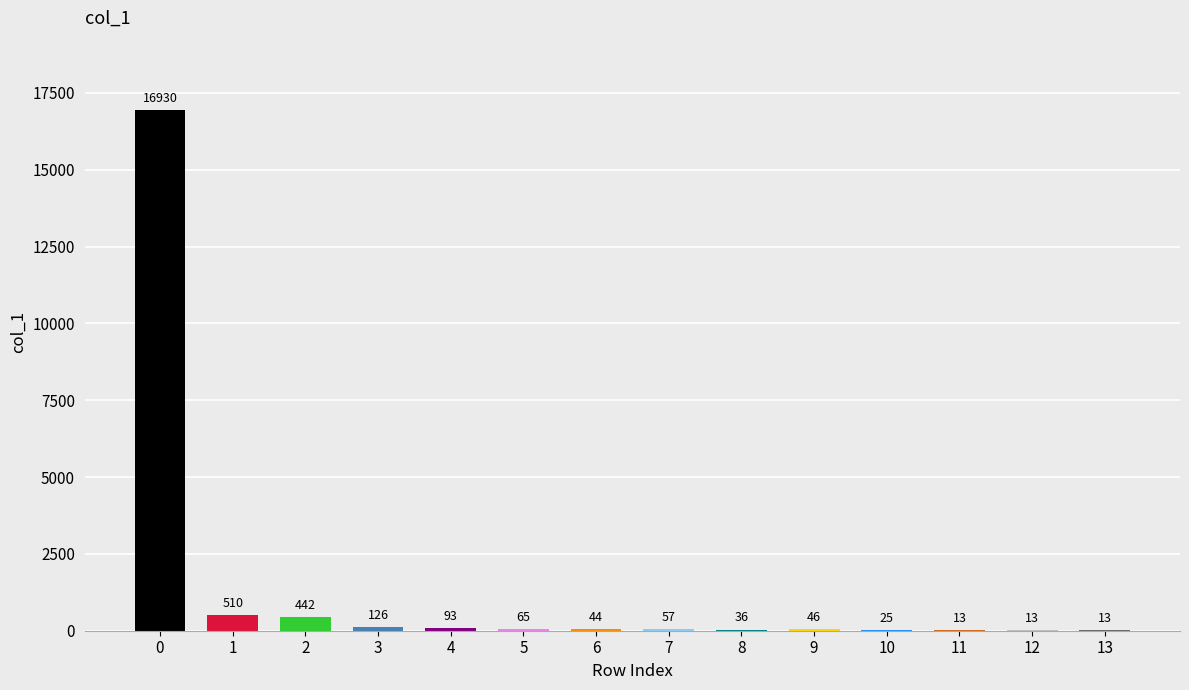

The value at 13 is 13. True or false?

True